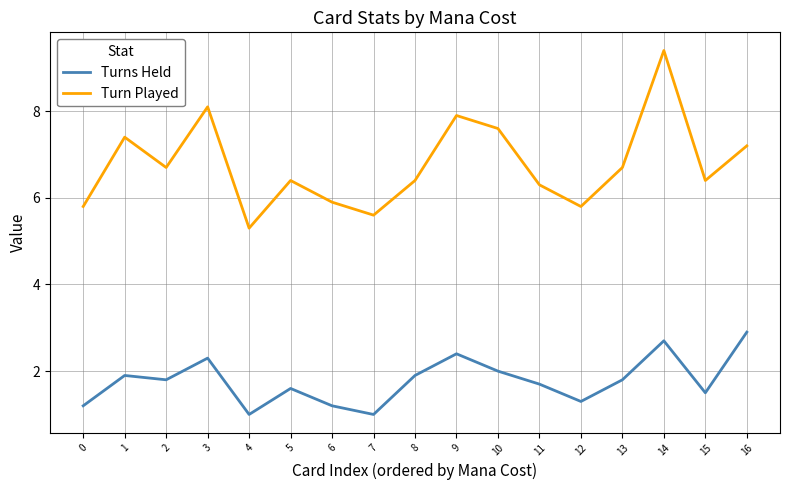

What is the highest value of the Turn Played series?

9.4